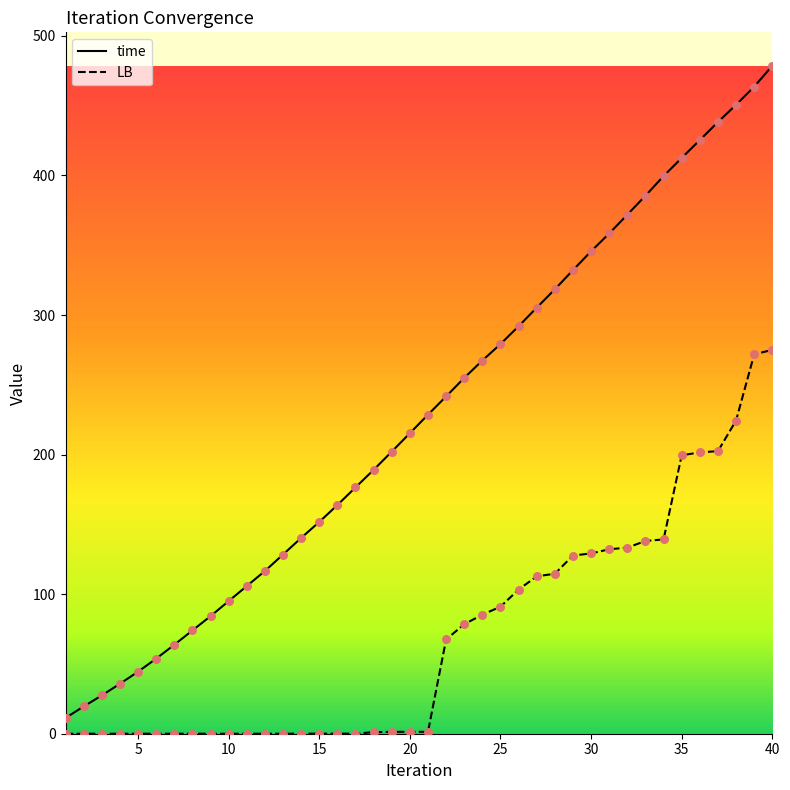

Which series has the largest total across all categories?

time